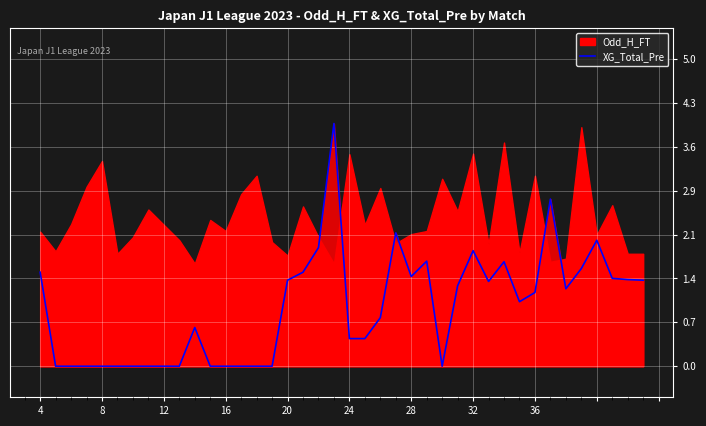

Is it true that XG_Total_Pre equals -2.1 at 12?

False